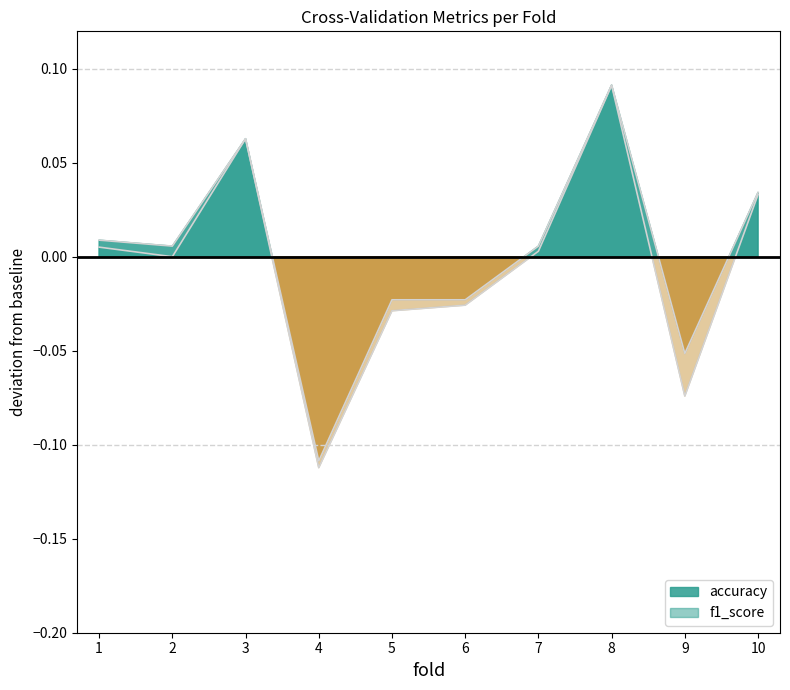

At which label does accuracy reach its minimum?

4